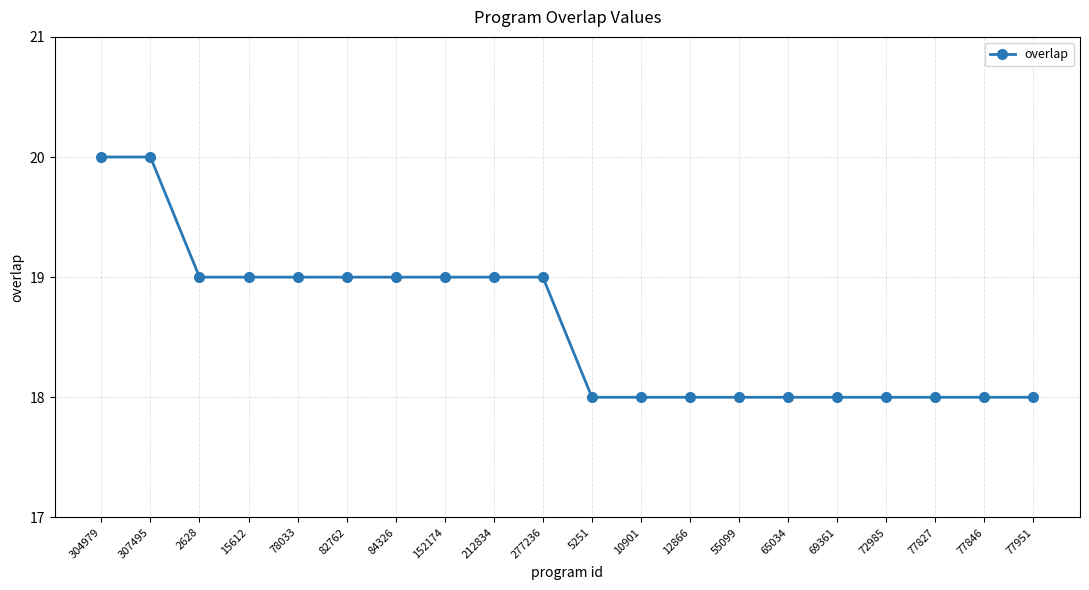

At which label does the data first exceed 19?

304979